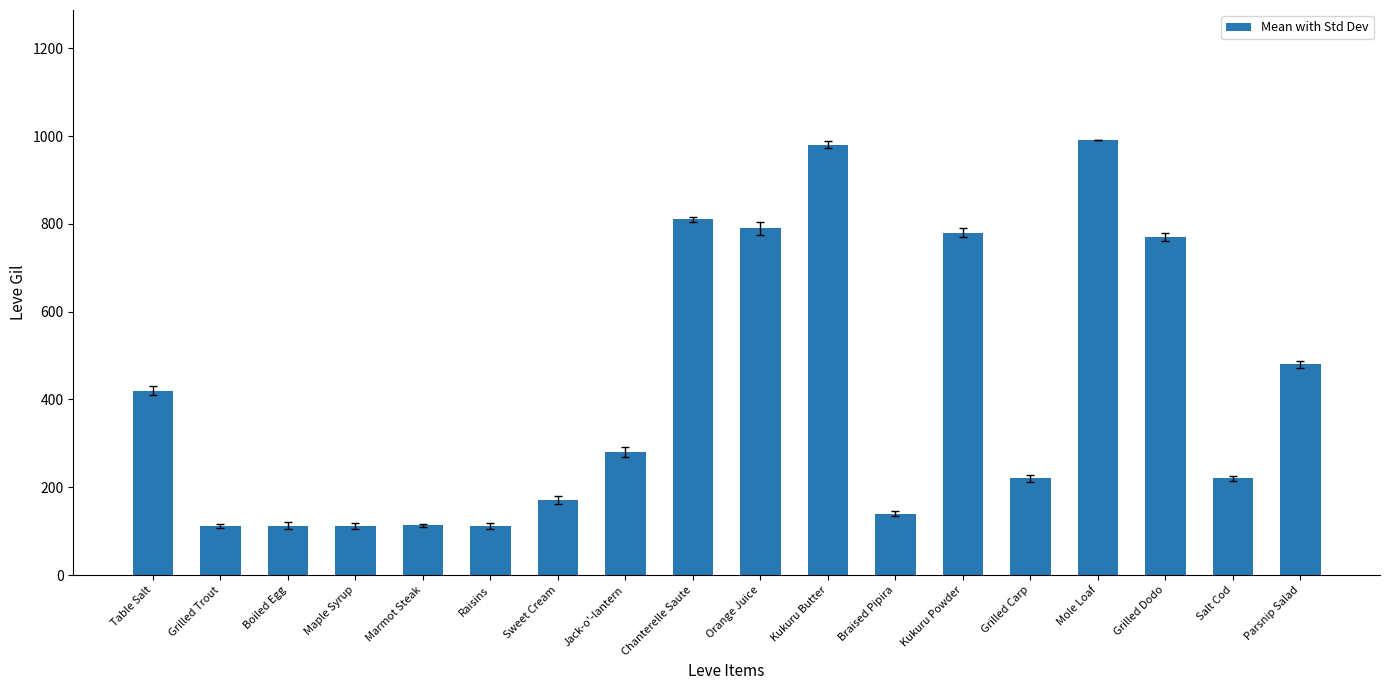

What is the value of the 12th bar from the left?

140